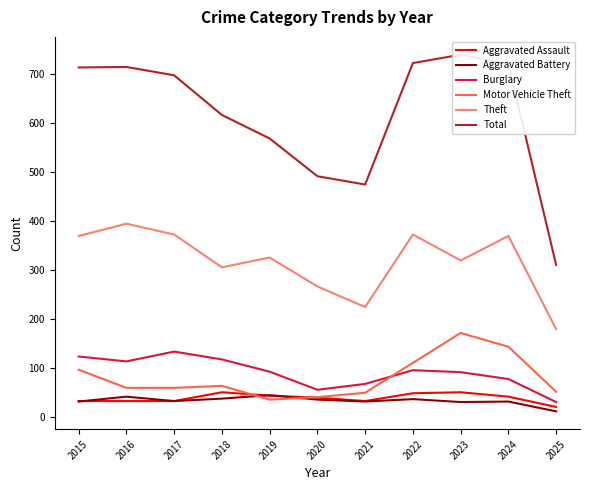

Which category has the highest value across all series?

2023